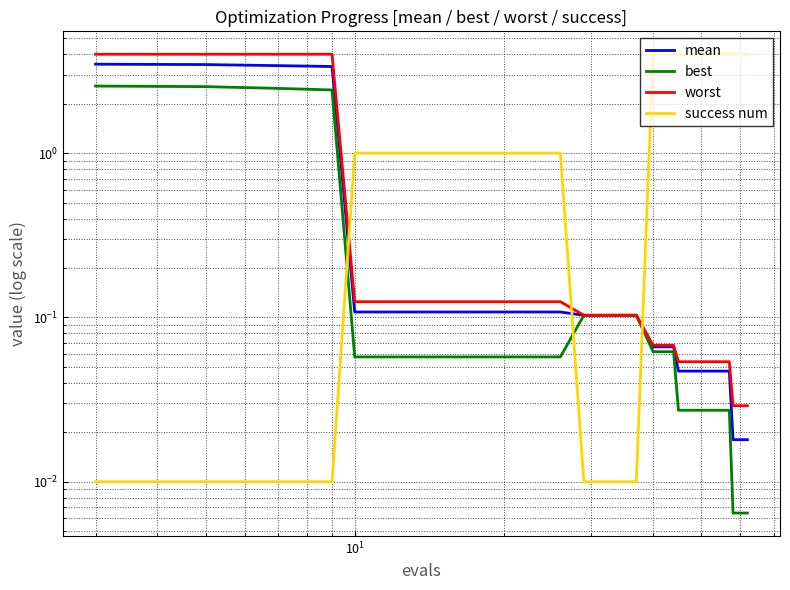

How many data points does each series have?

20